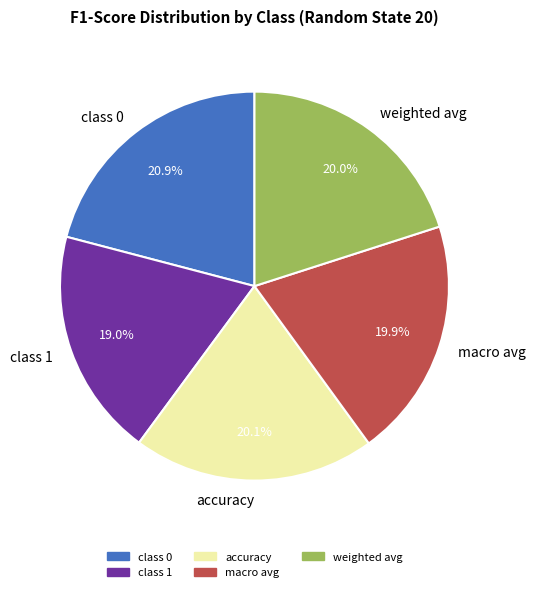

Count the number of slices in the pie.

5